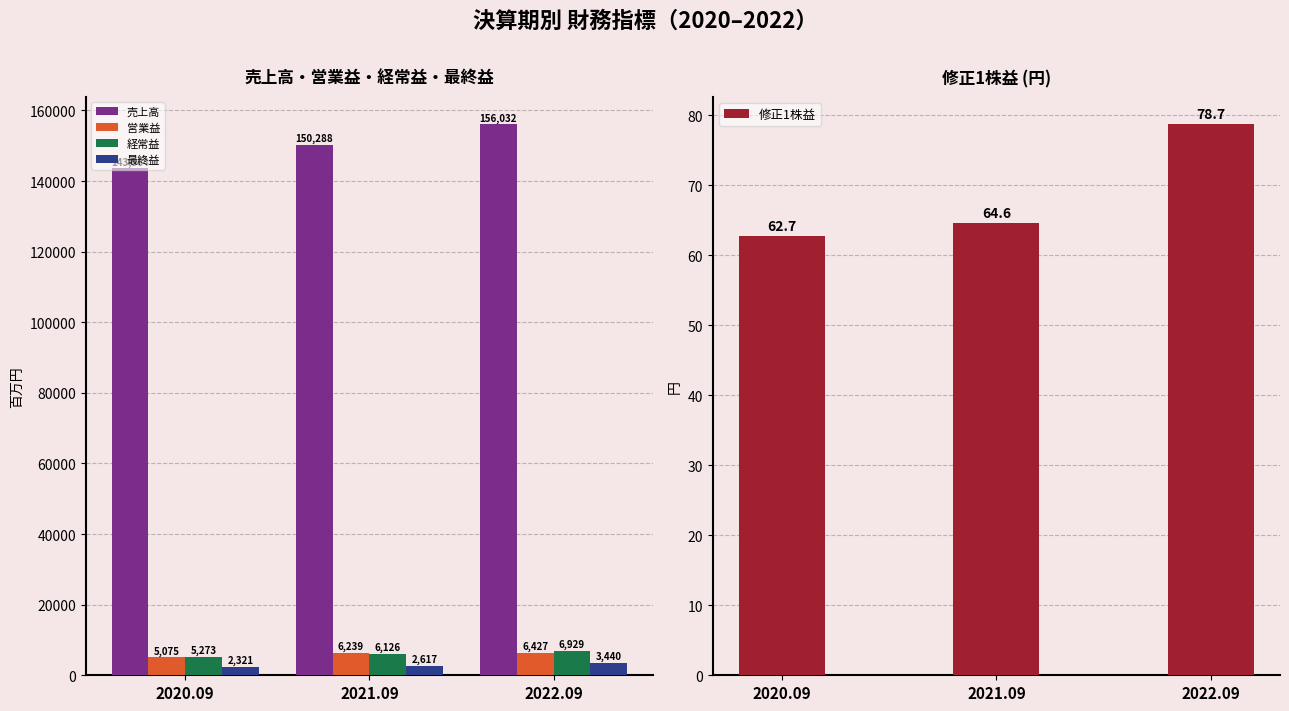

List the series in order of their peak value, highest first.

売上高, 経常益, 営業益, 最終益, 修正1株益